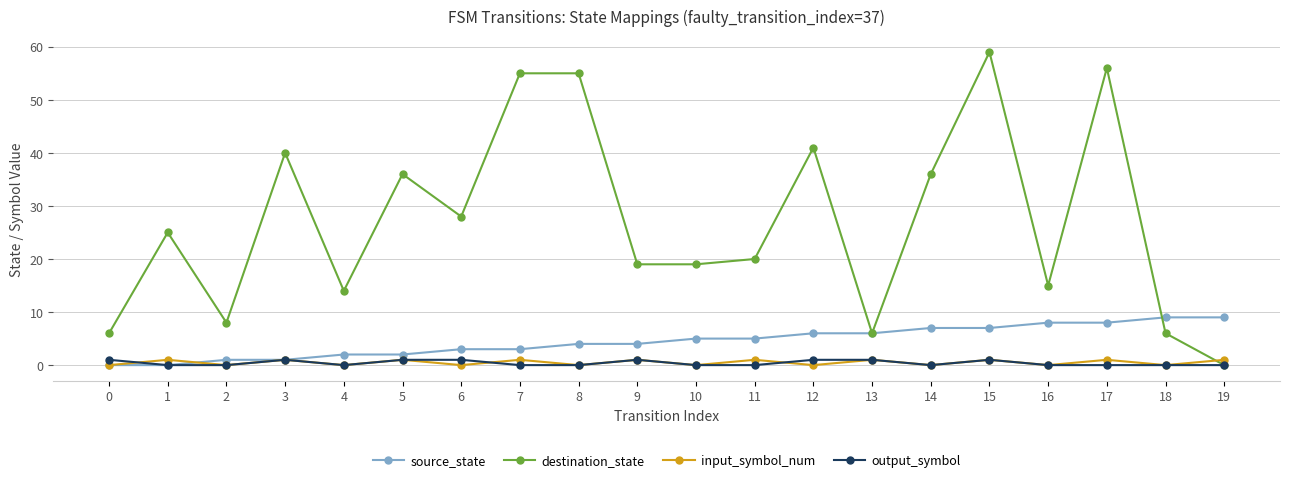

What are all the series names shown in the legend?

source_state, destination_state, input_symbol_num, output_symbol